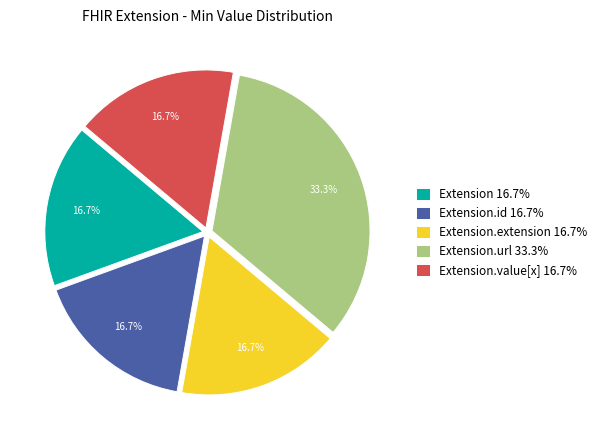

Which category has the biggest portion of the pie?

Extension.url 33.3%